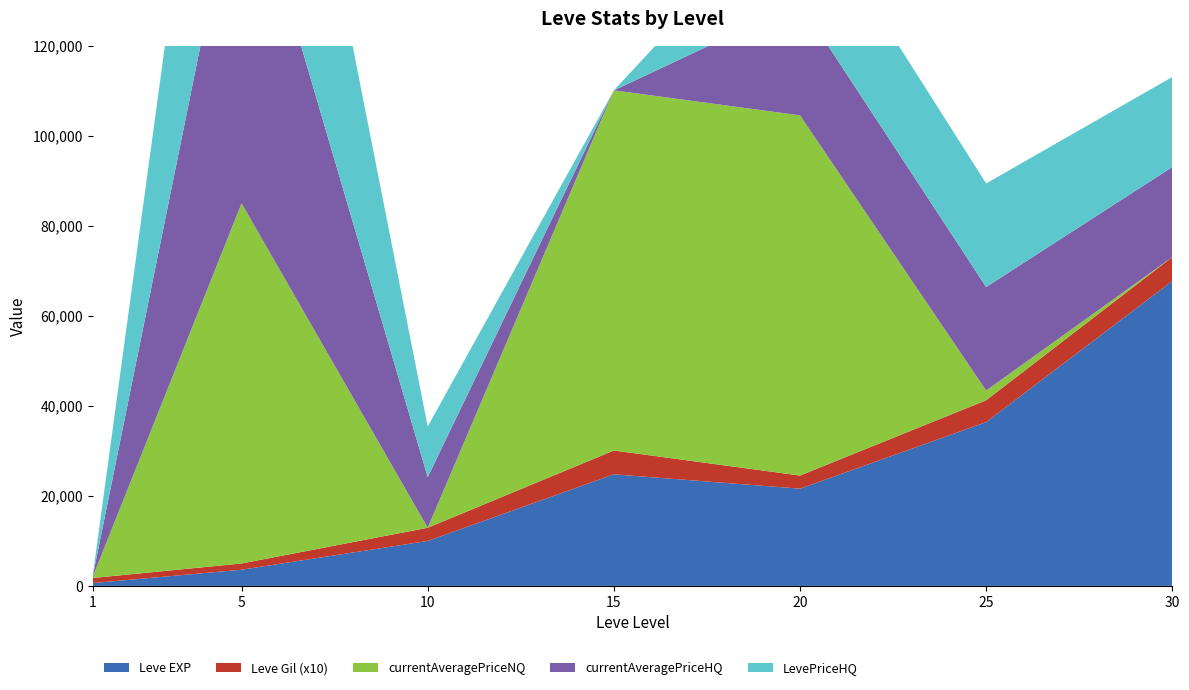

Reading right to left, what are all the values shown in this chart?

Leve EXP: 30=67730	25=36390	20=21600	15=24790	10=9990	5=3600	1=630
Leve Gil: 30=532	25=485	20=292	15=529	10=293	5=139	1=113
currentAveragePrice: 30=20000	25=23000	20=15000	15=10000000	10=11250	5=11474286	1=201
currentAveragePriceHQ: 30=20000	25=23000	20=25000	15=0	10=11250	5=13500000	1=97
LevePriceHQ: 30=20000	25=23000	20=25000	15=0	10=11250	5=13500000	1=97